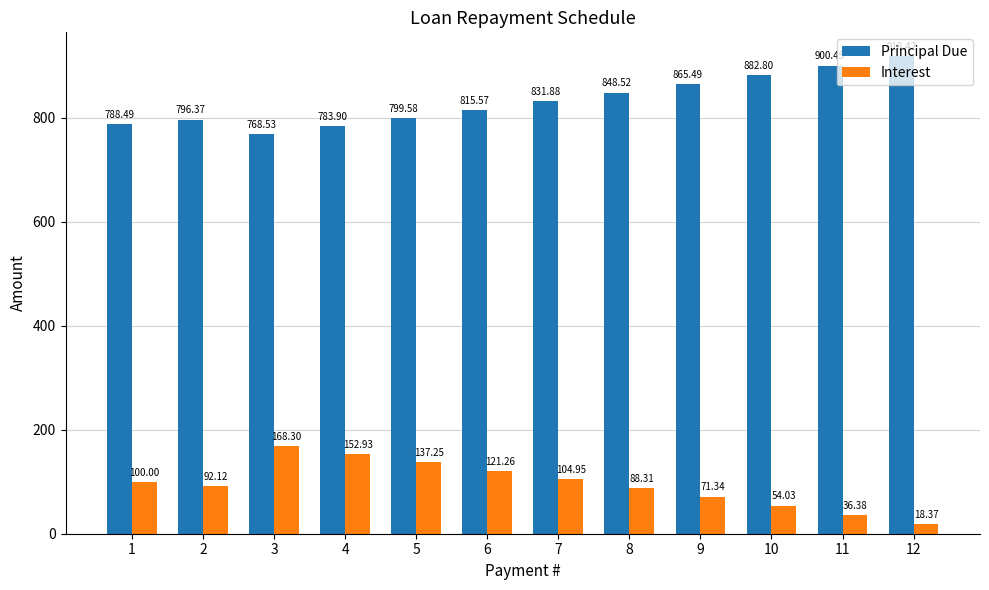

The value of Principal Due at 5 is 320.3. True or false?

False